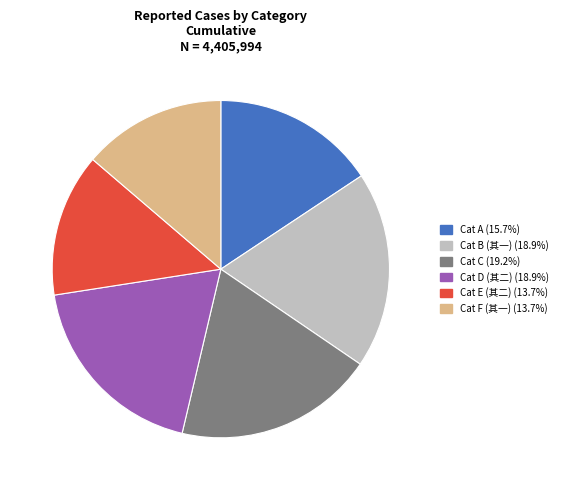

How many slices are in this pie chart?

6